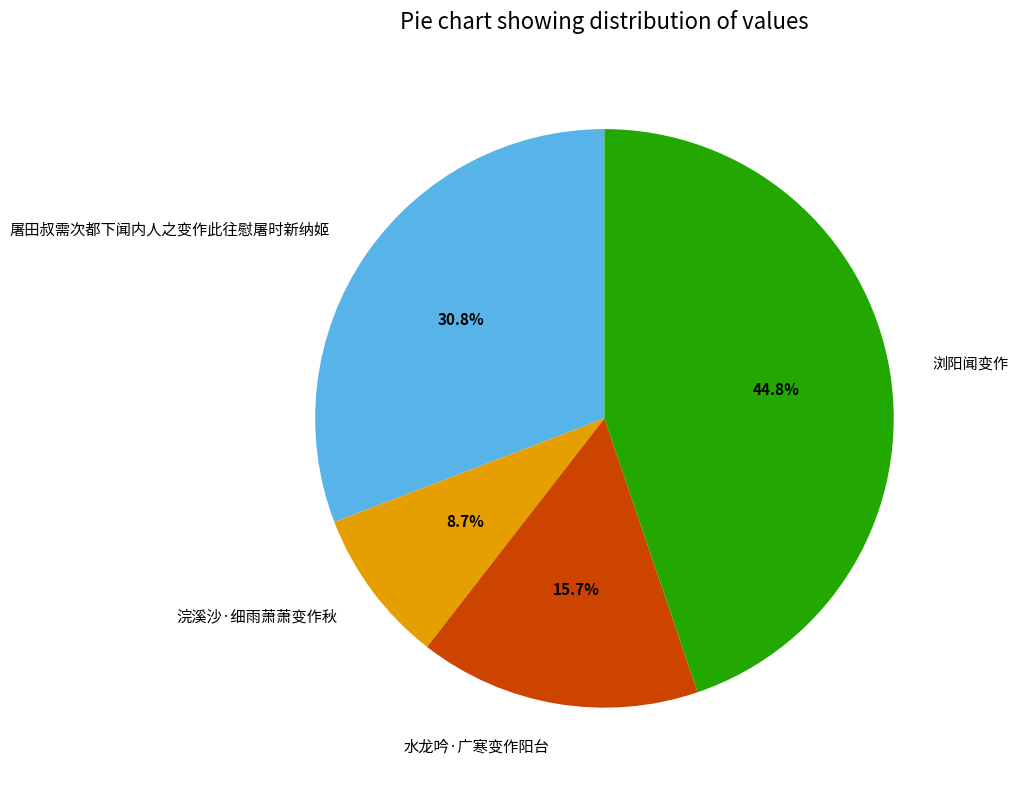

Combined, do 水龙吟·广寒变作阳台 and 浣溪沙·细雨萧萧变作秋 account for over 50%?

No